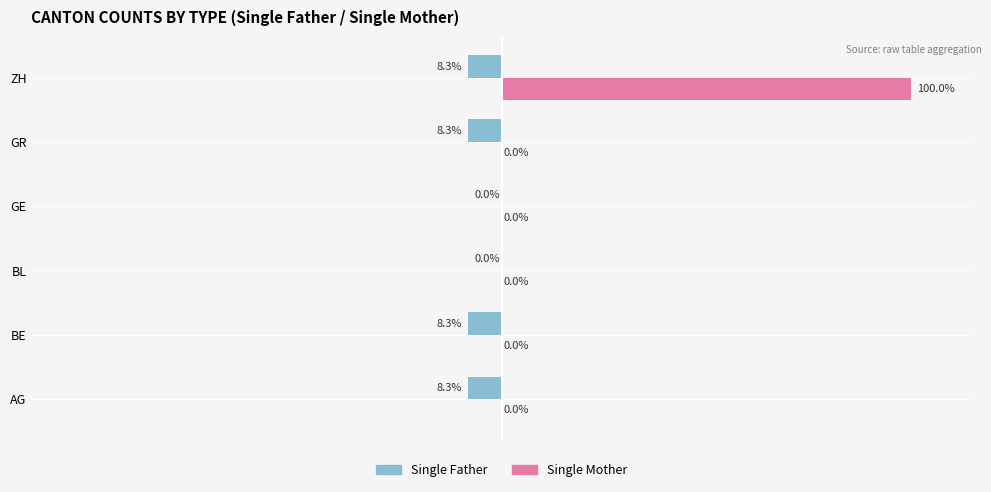

At which category is the sum across all series the highest?

ZH